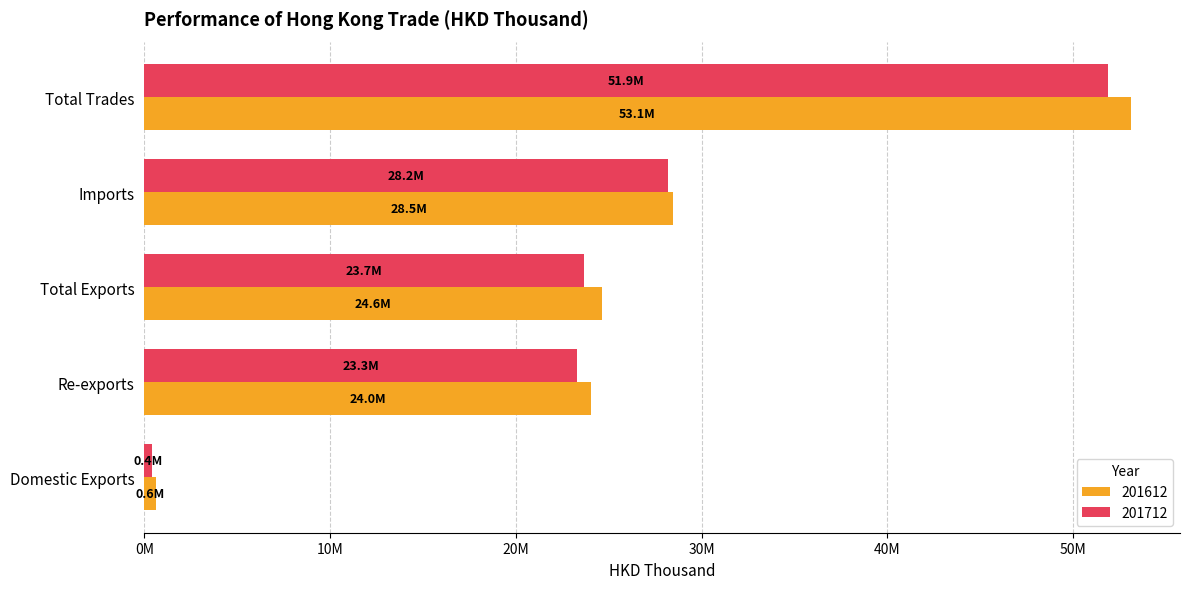

What is the difference between the maximum and second lowest values in the 201612 series?

29077103.0